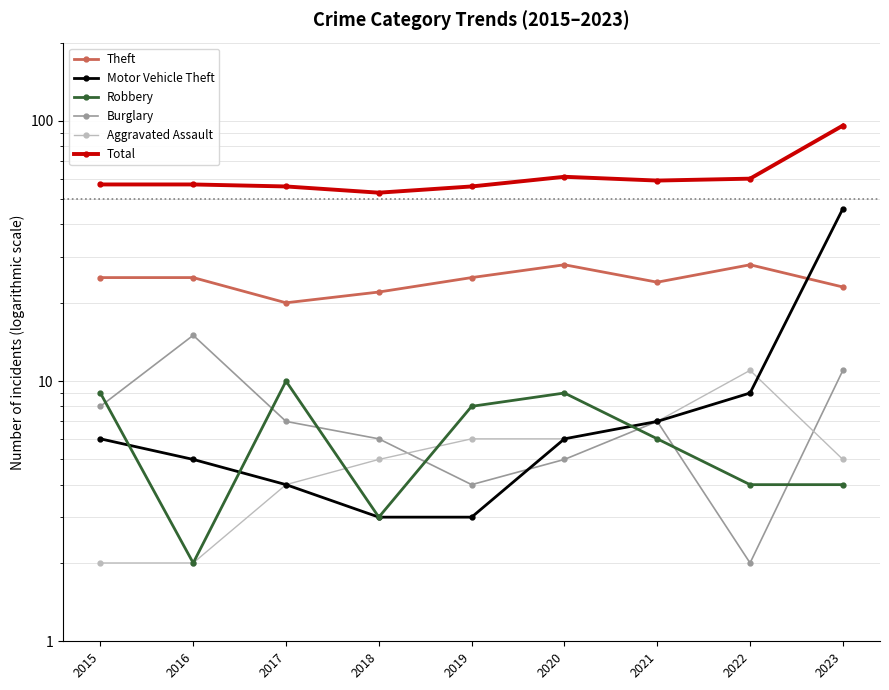

At how many categories does at least one series exceed 2?

9